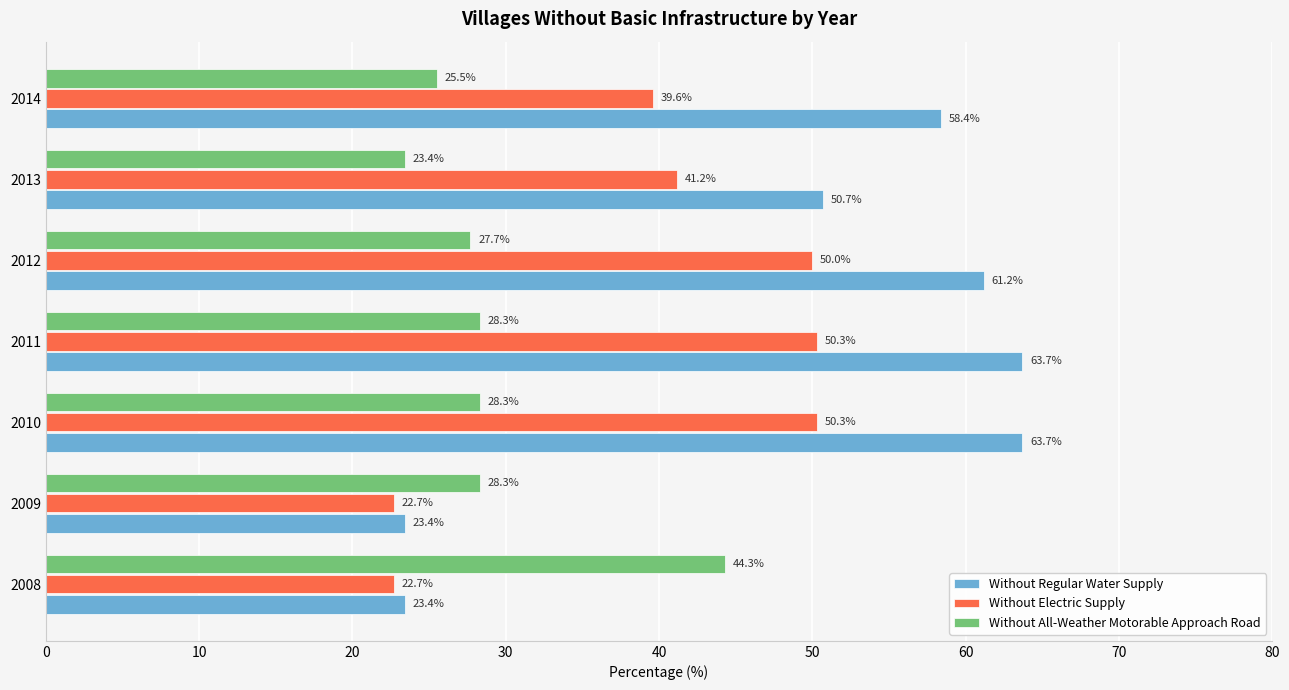

At how many categories does at least one series exceed 49?

5